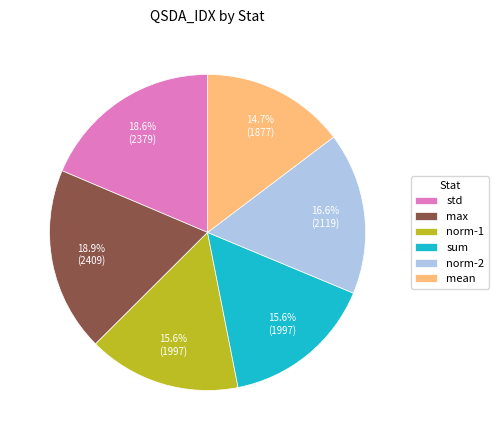

How many slices are in this pie chart?

6